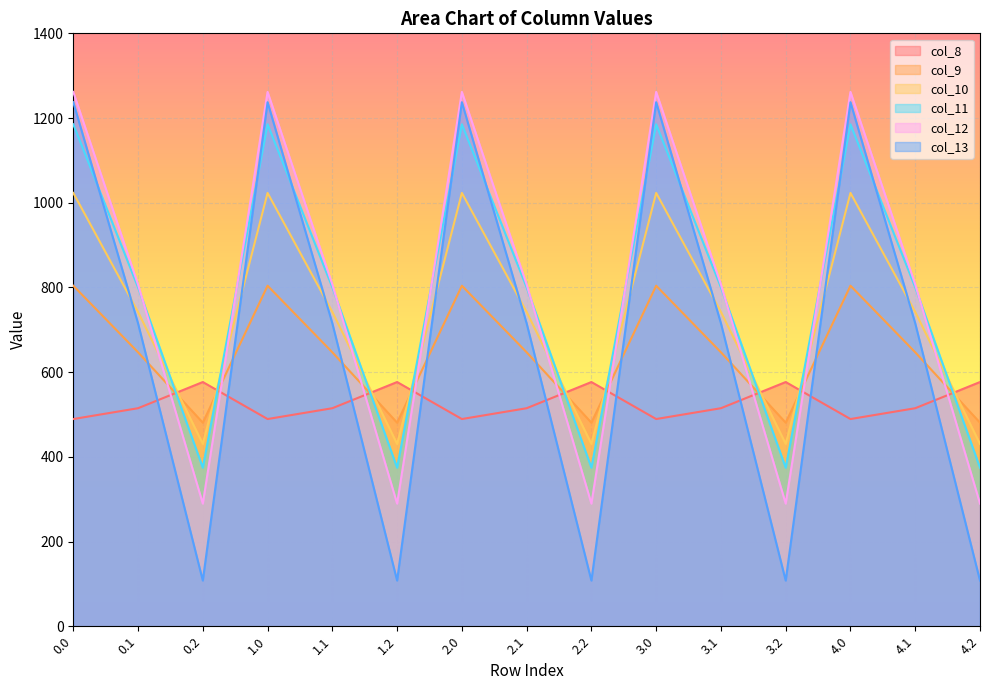

How many data points in col_13 are less than 715?

5